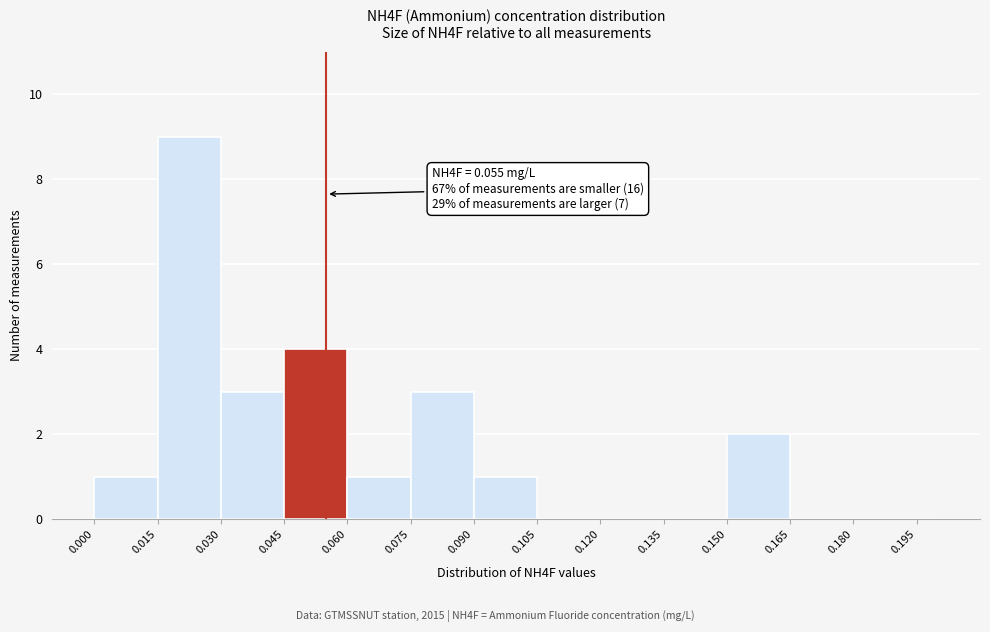

Around what value on the x-axis is the tallest bar? Give the approximate position of its centre, as read against the axis.

0.022